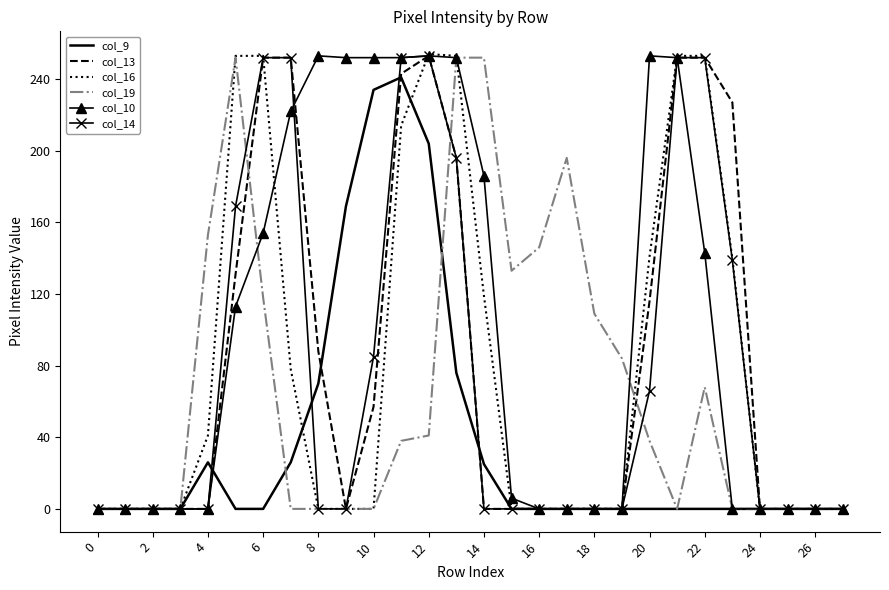

Which series has the largest total across all categories?

col_10